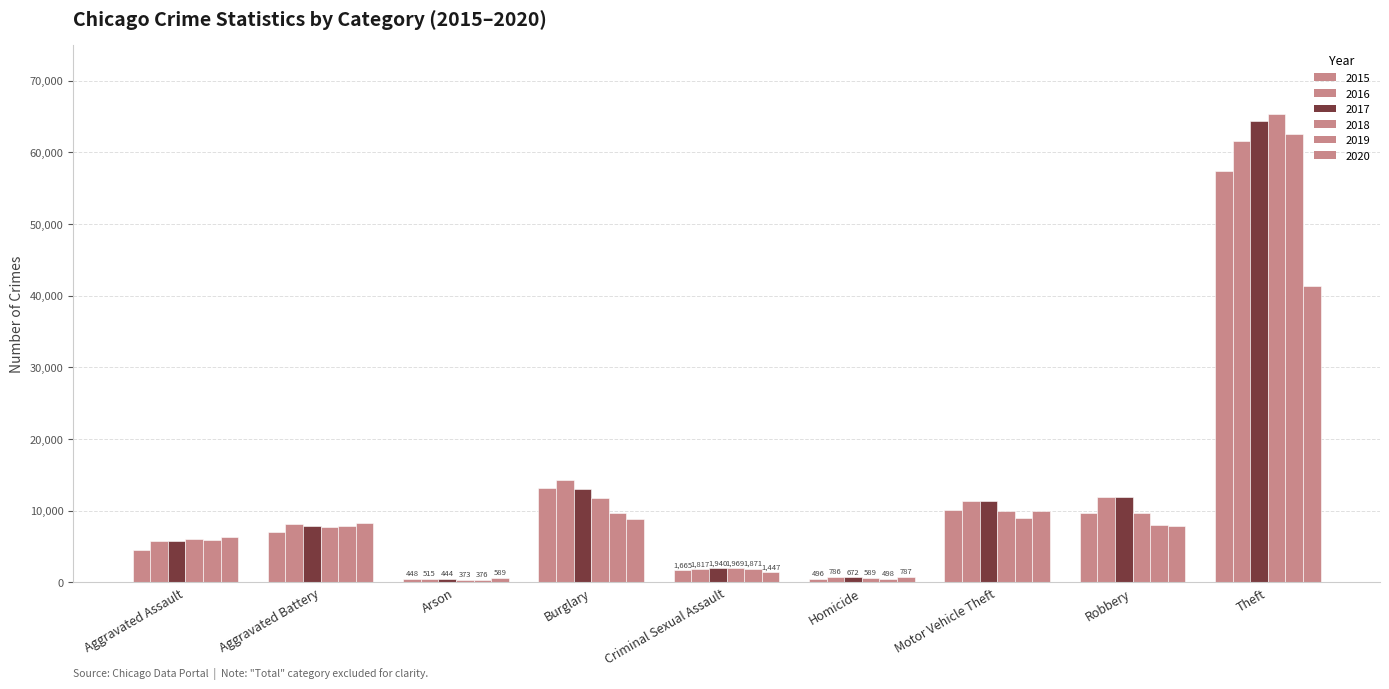

What is the difference between the highest and lowest values at Aggravated Battery?

1301